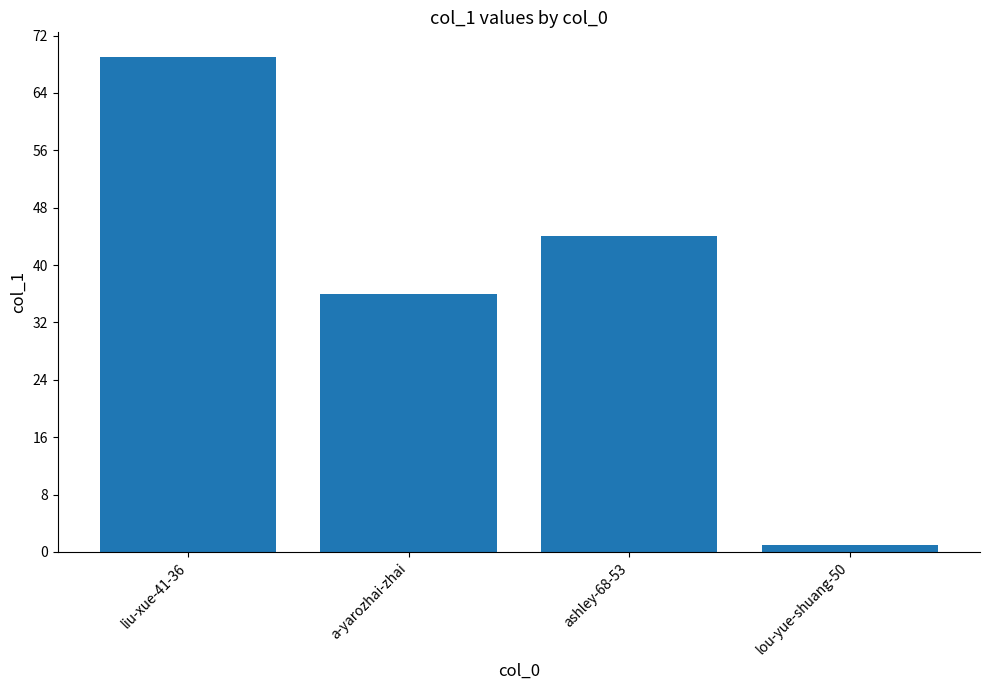

Approximately how many times larger is the value at liu-xue-41-36 compared to ashley-68-53?

1.6